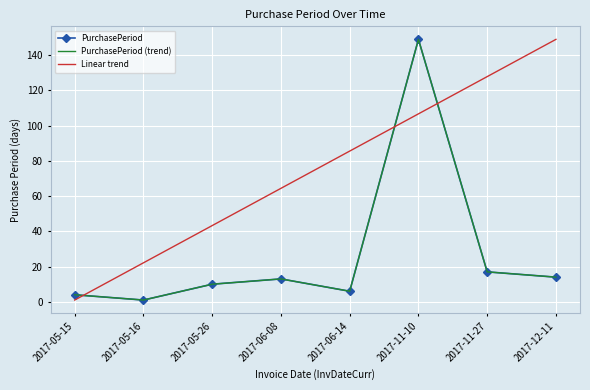

True or false: PurchasePeriod and PurchasePeriod (trend) cross at least once.

False